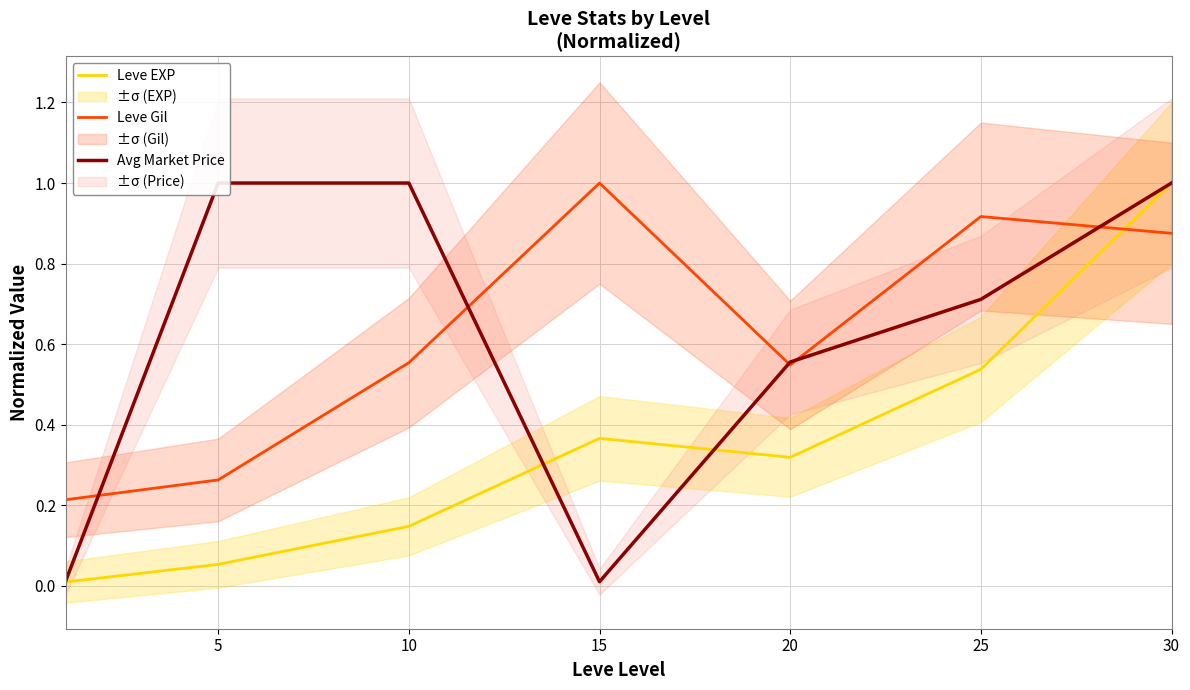

True or false: Leve EXP has more than 0 interior local peaks.

True